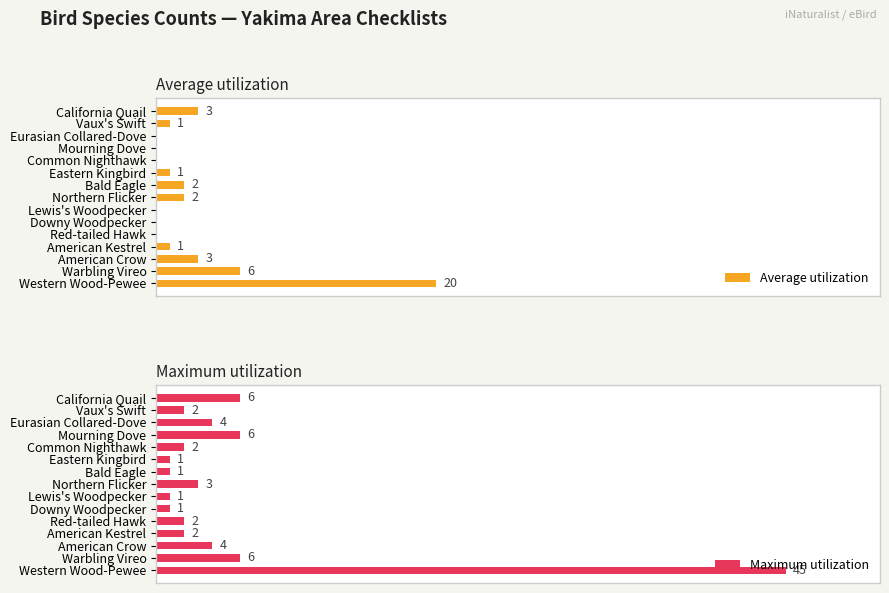

What is the maximum value shown in the chart?

45